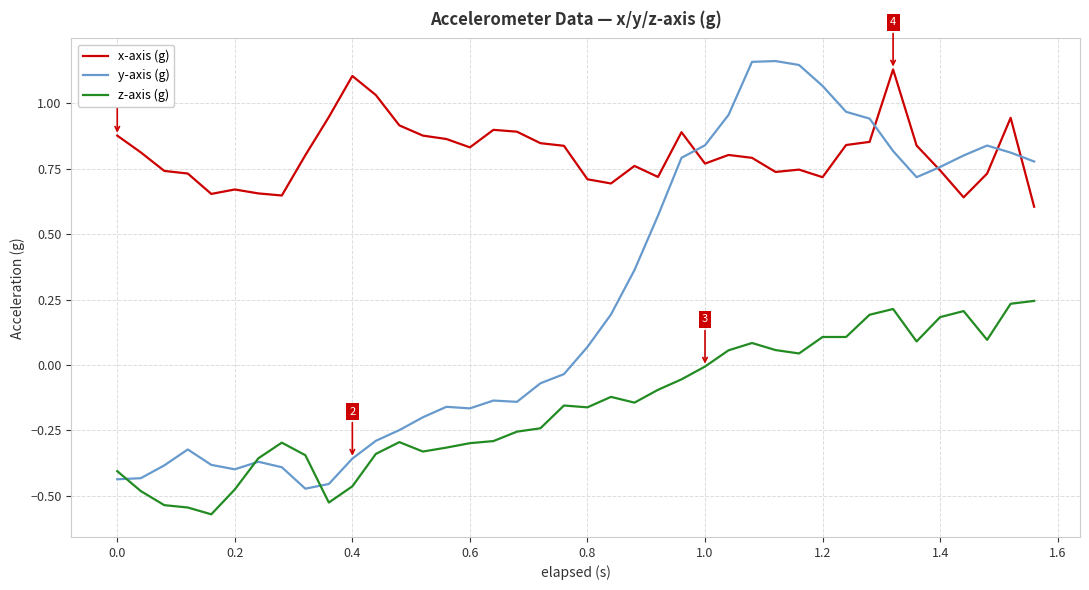

Which series has the largest total across all categories?

x-axis (g)